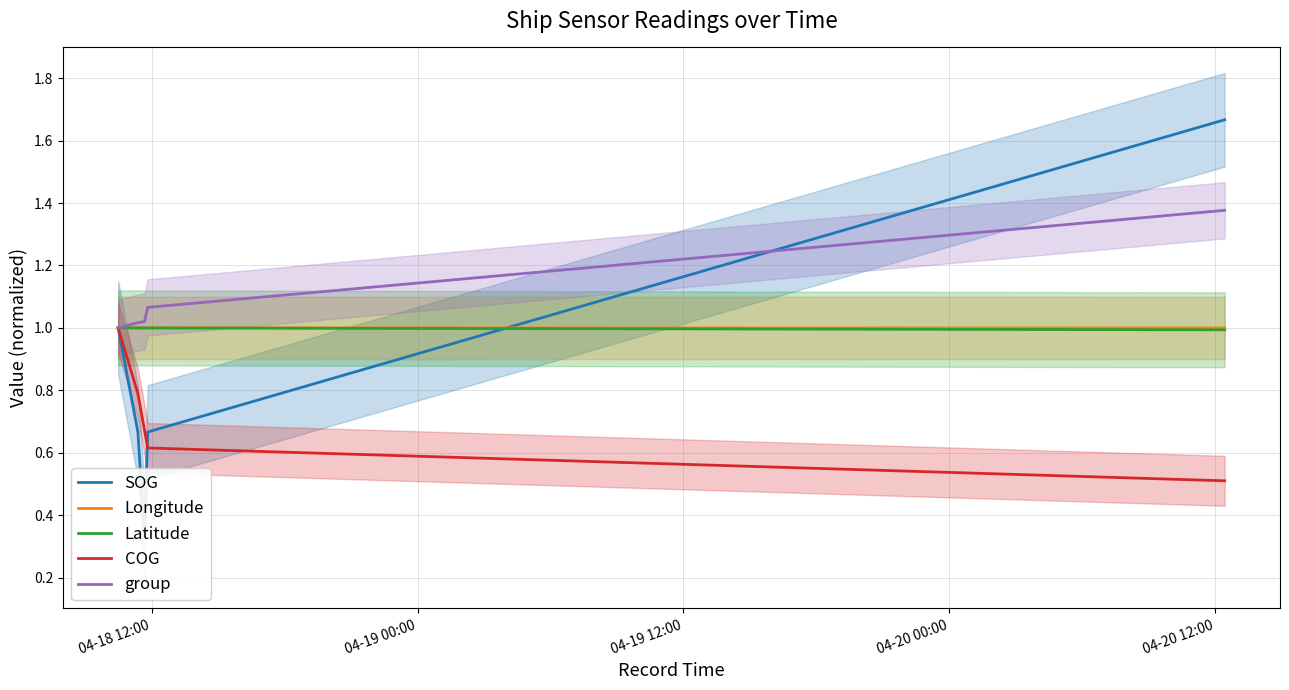

Count the Longitude values in the range 1 to 2.

4